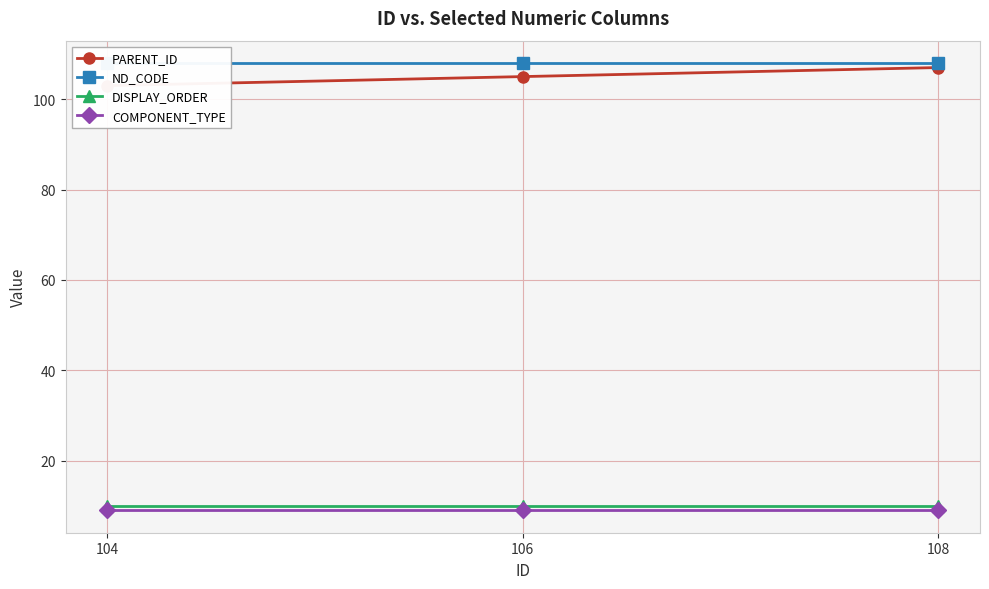

Count the number of categories in the chart.

3